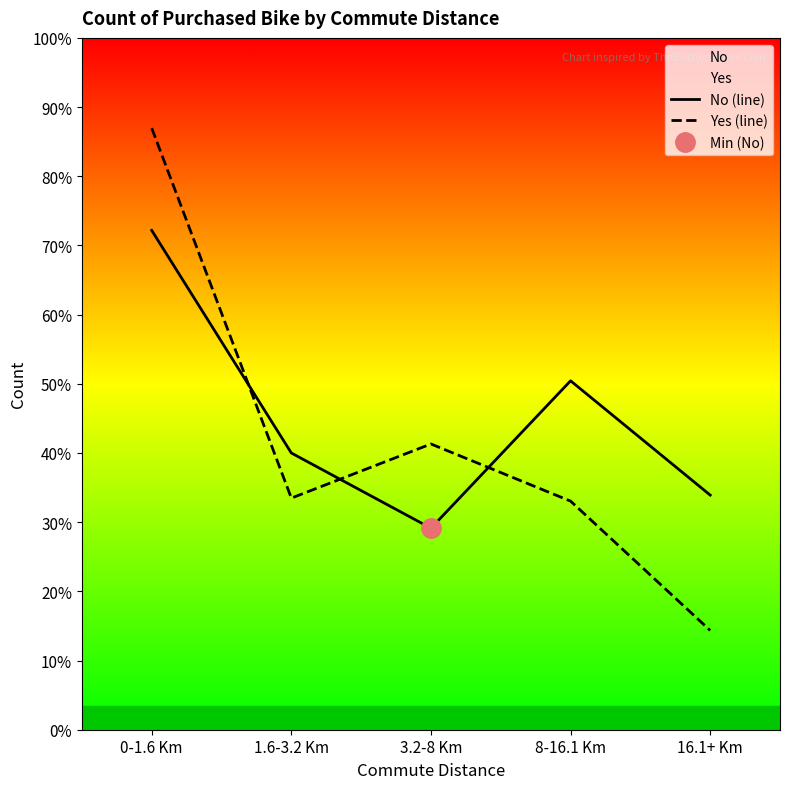

Reading left to right, transcribe all the data shown in this chart.

No (line): 166	92	67	116	78
Yes (line): 200	77	95	76	33